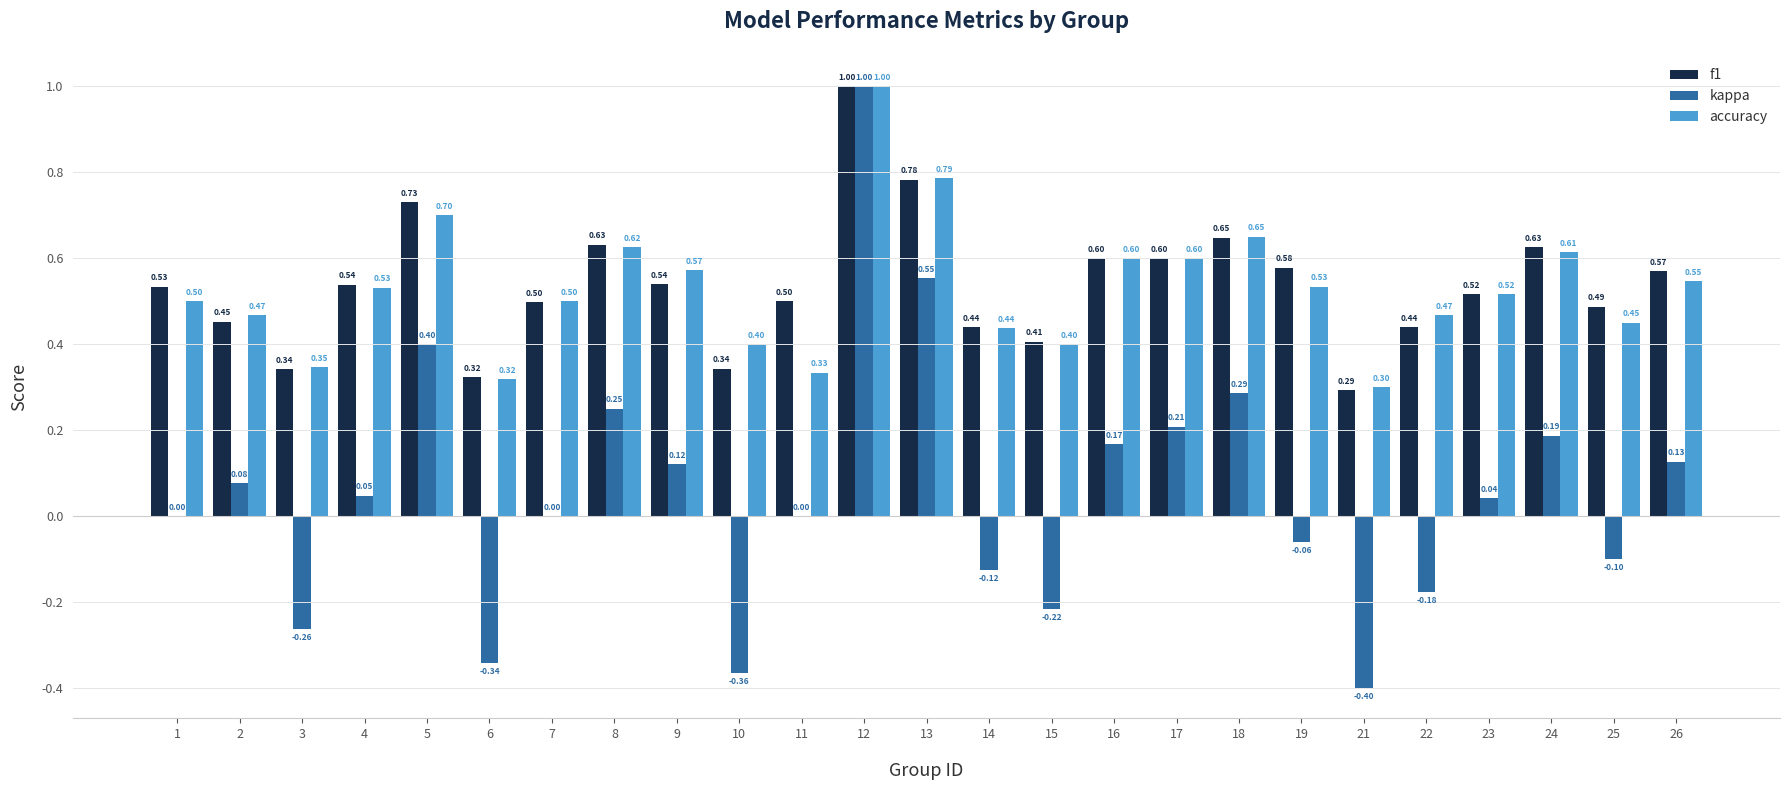

Is the value of f1 at 11 greater than the value of accuracy at 22?

Yes